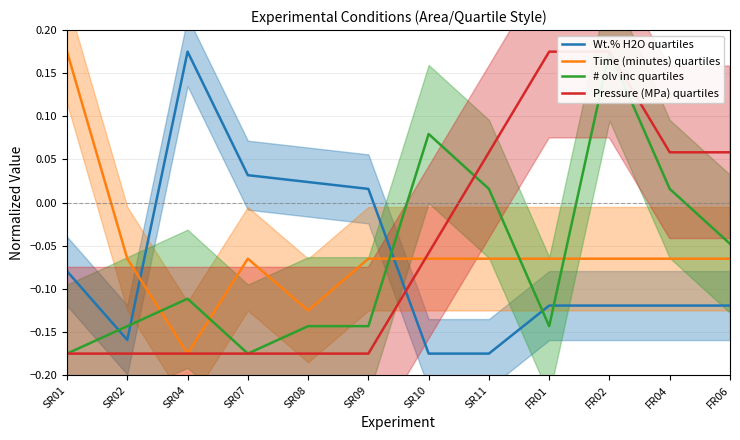

Between which two adjacent categories do # olv inc quartiles and Time (minutes) quartiles first intersect?

SR02 and SR04